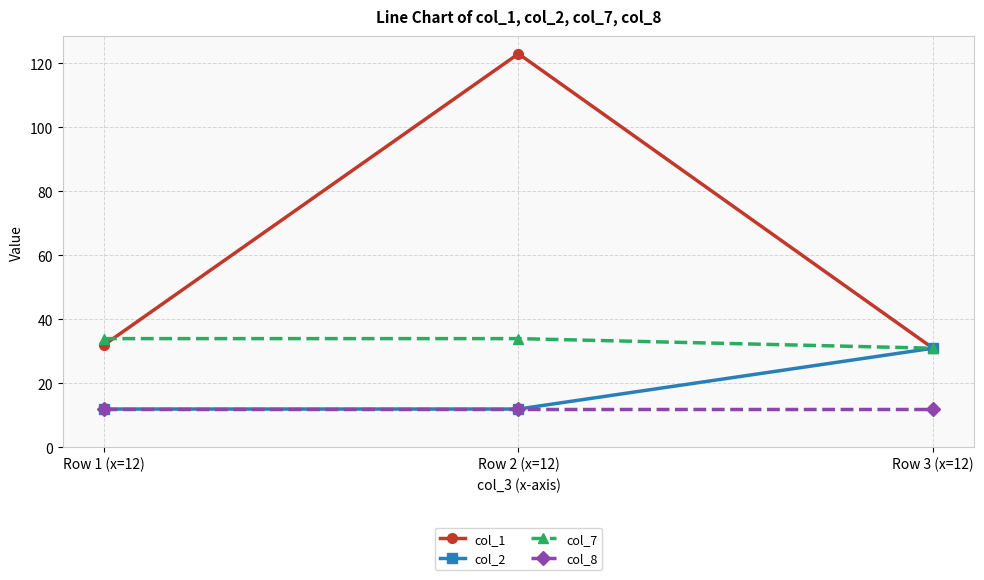

The col_1 series shows 15 at Row 3 (x=12). True or false?

False